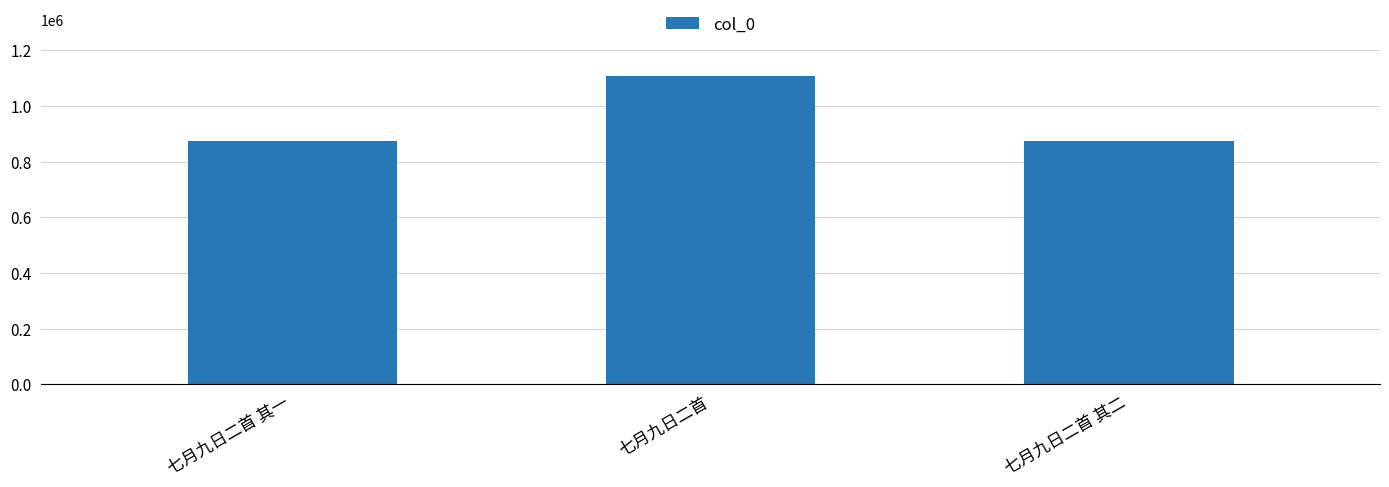

At which label is the value closest to 991714?

七月九日二首 其一